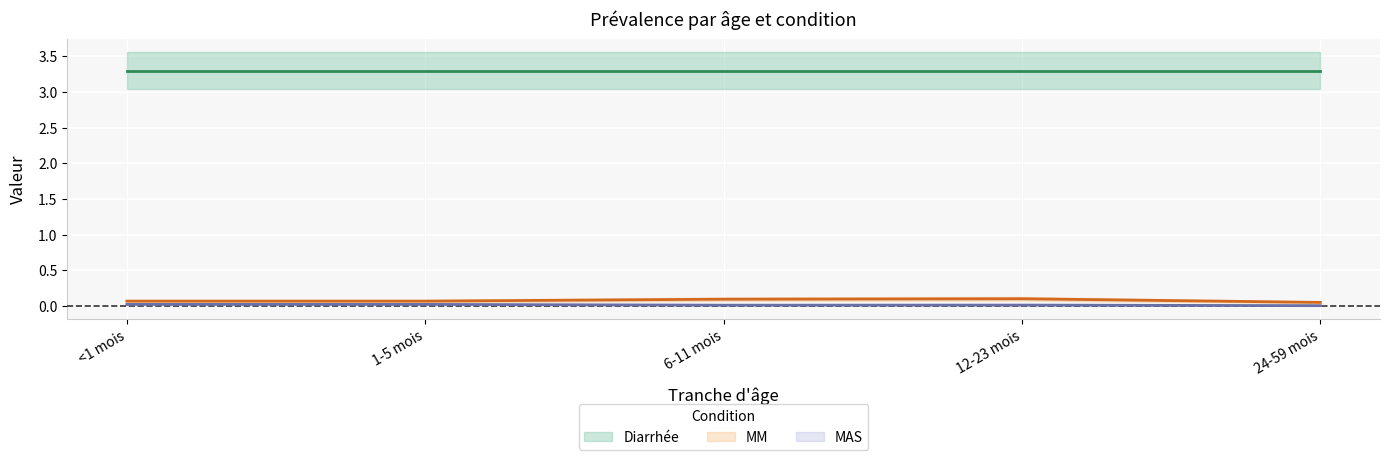

Which series has the largest total across all categories?

MM